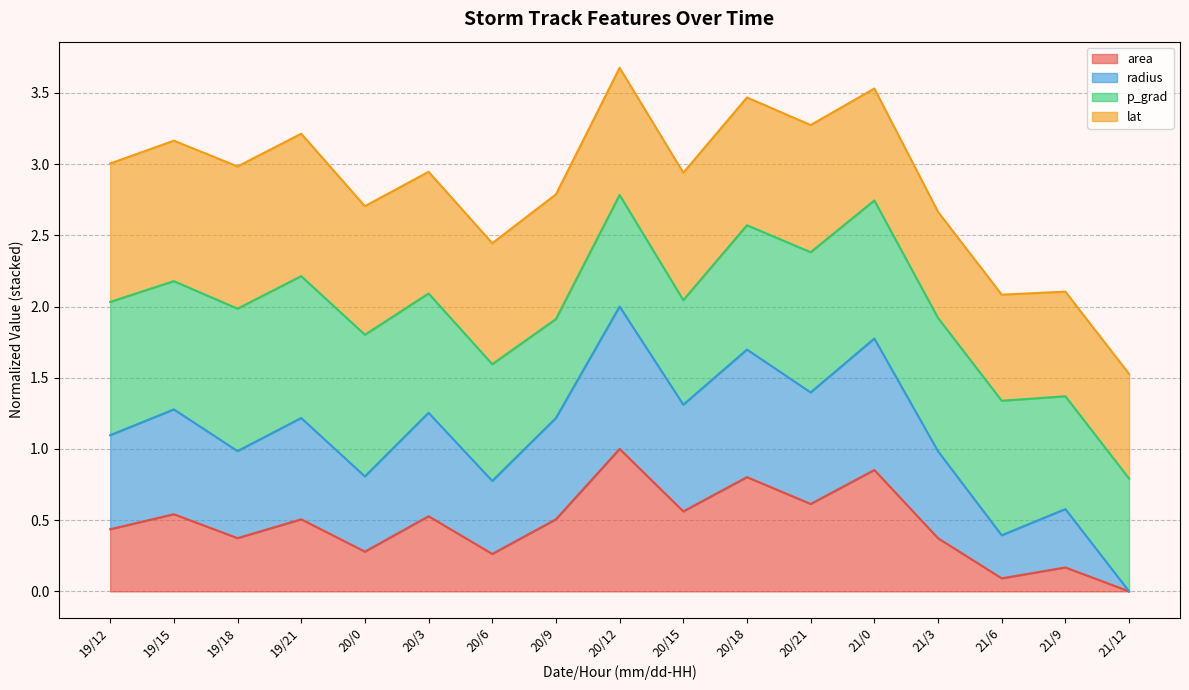

What is the total value across all series at 20/9?

2.8